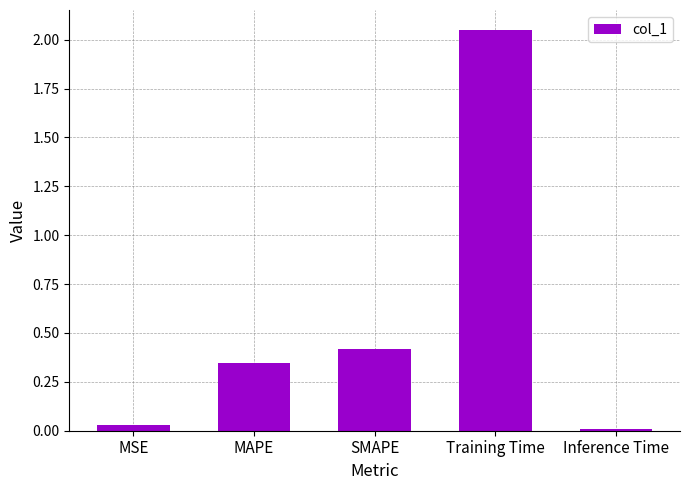

What is the value of the 3rd bar from the left?

0.4